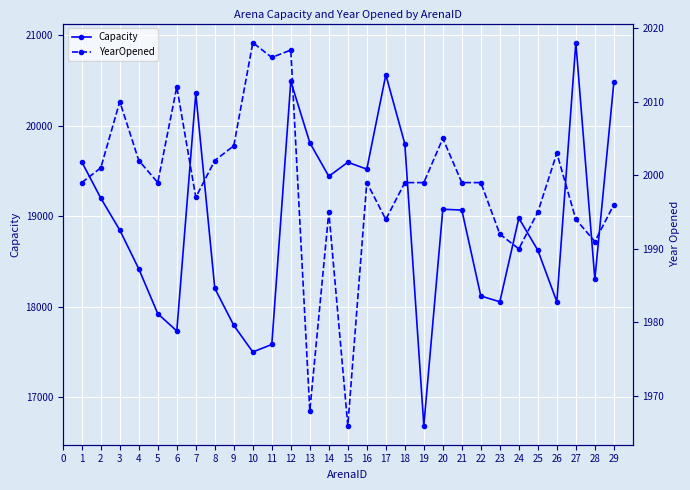

True or false: Capacity and YearOpened cross at least once.

False